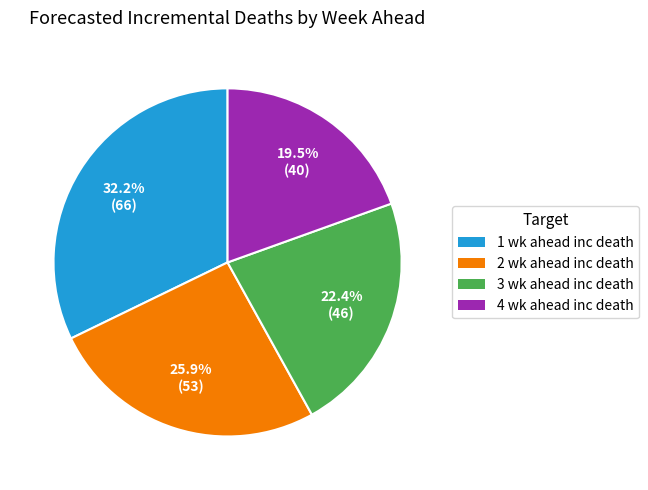

Does 3 wk ahead inc death account for over 50% of the chart?

No